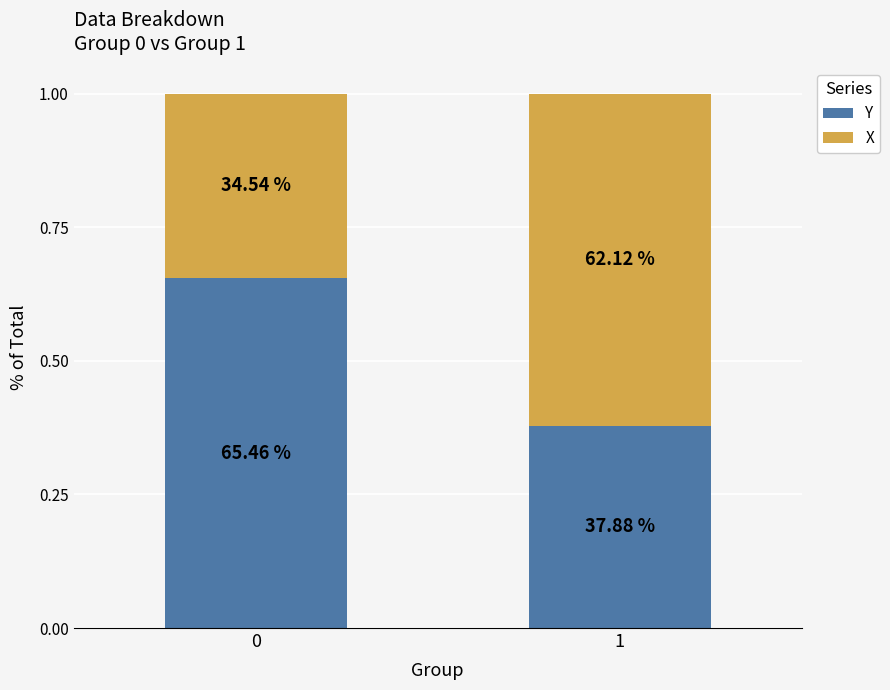

True or false: Y has a value of 1.1 at 0.

False